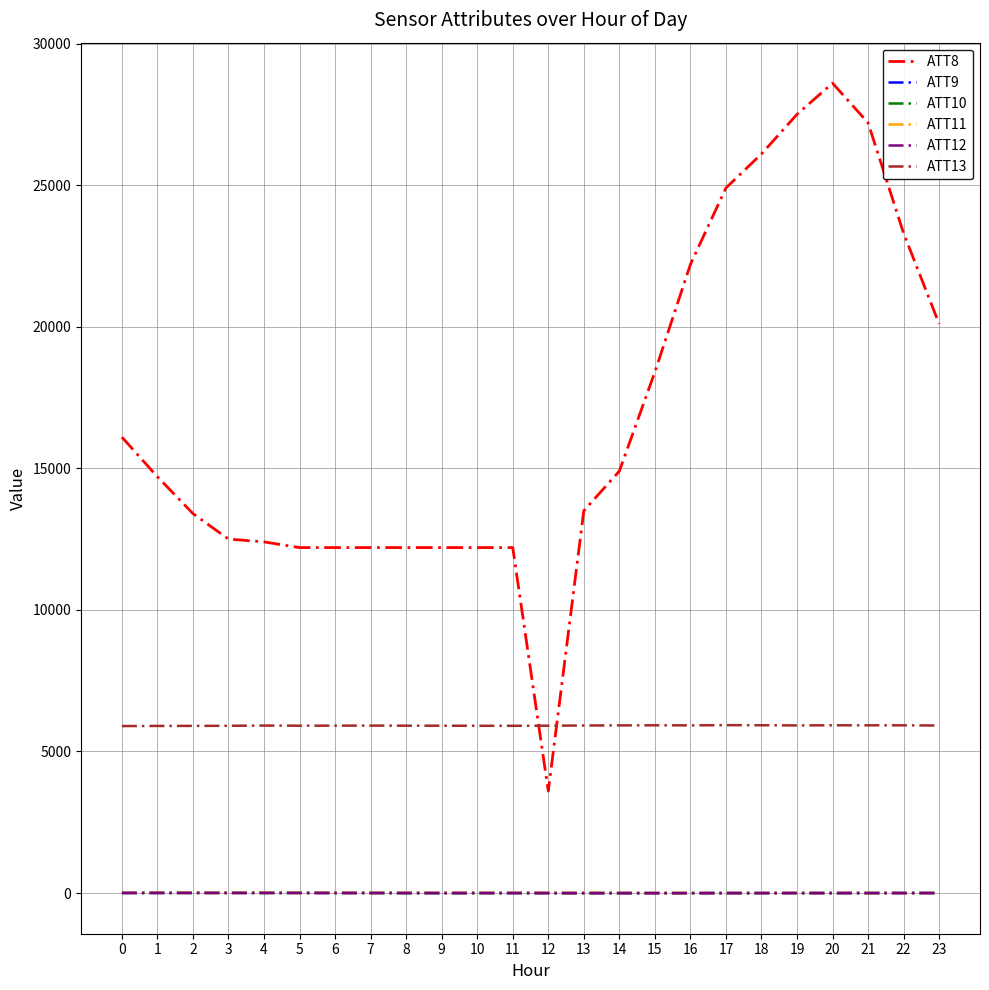

Count the number of data series in this chart.

6